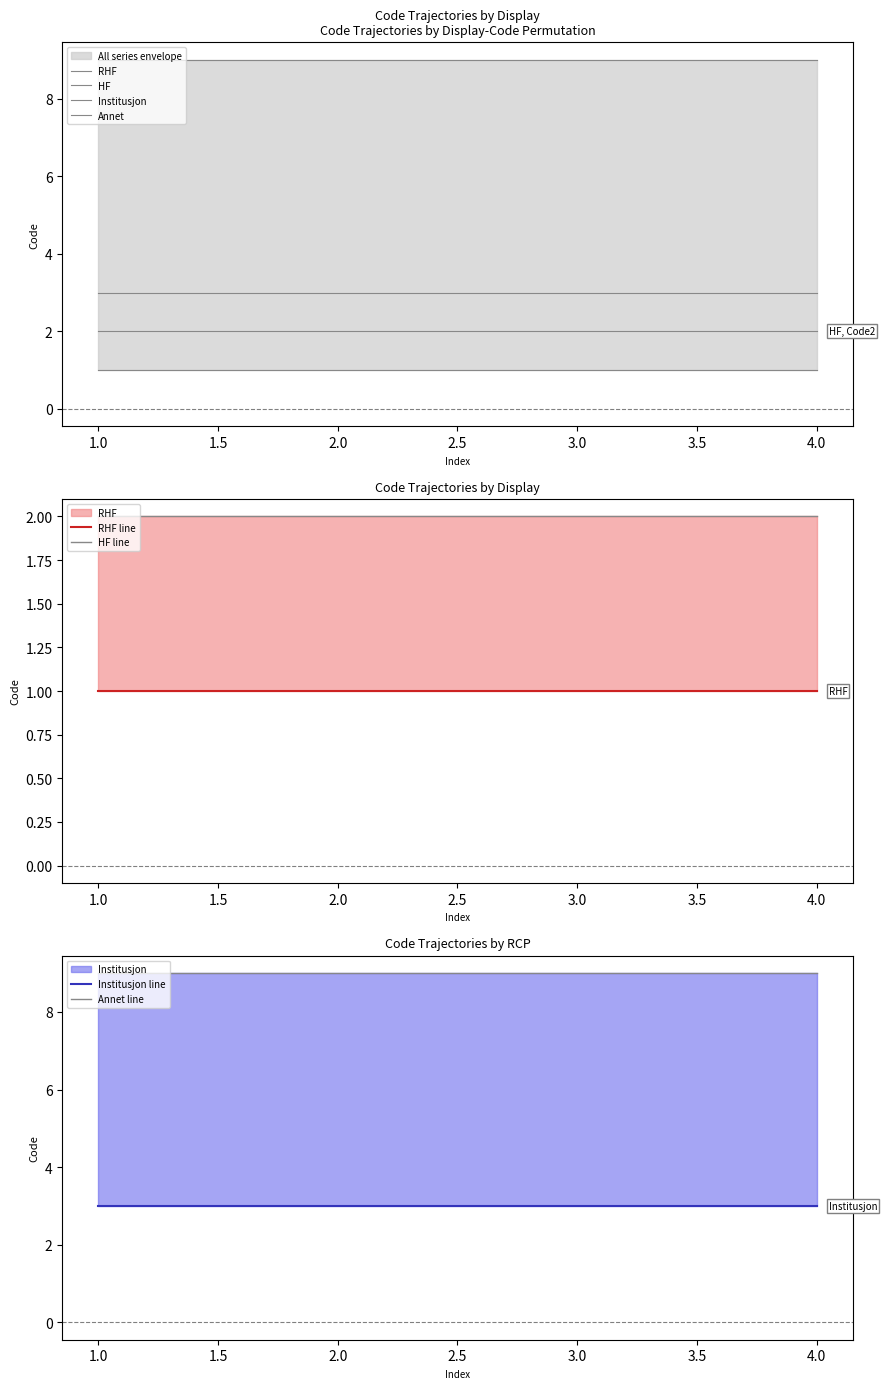

True or false: HF and Institusjon intersect in this chart.

False